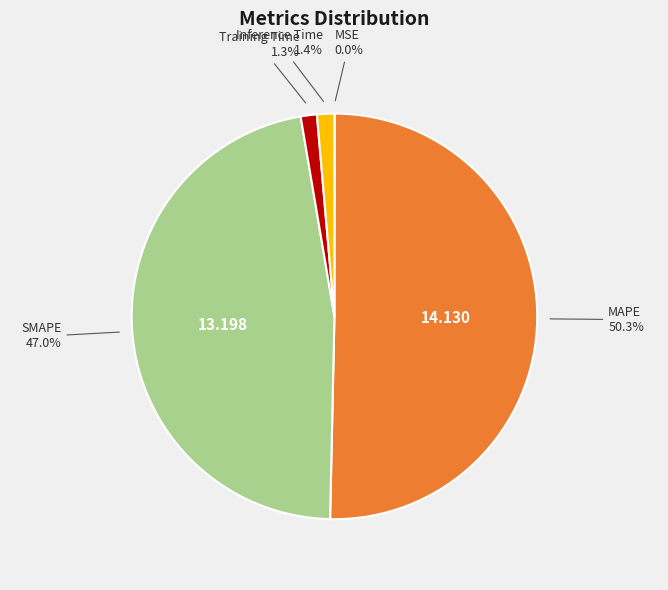

Which category accounts for the majority?

MAPE